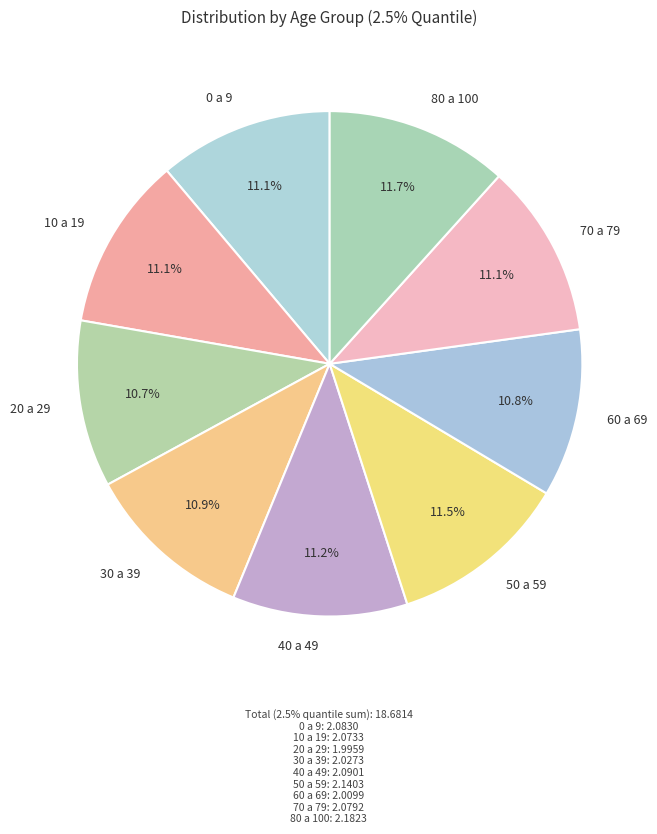

Is it true that 80 a 100 is 3% of the pie?

False